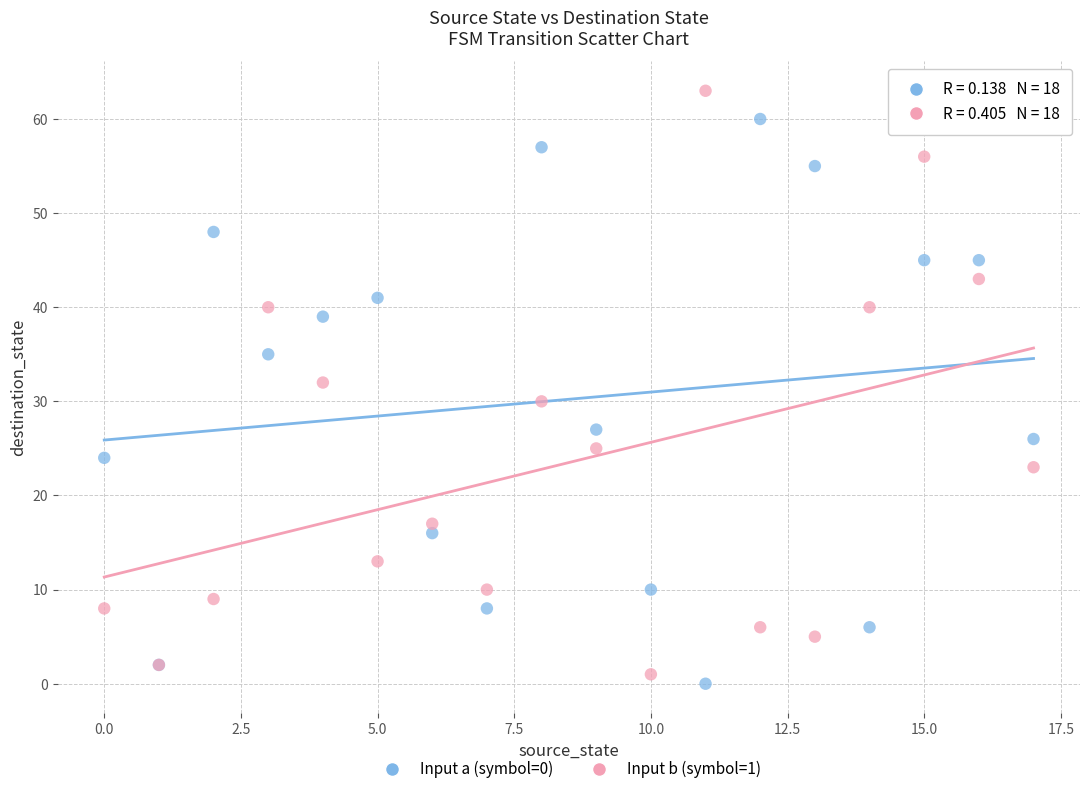

Which series contains the highest Y value?

Input b (symbol=1)